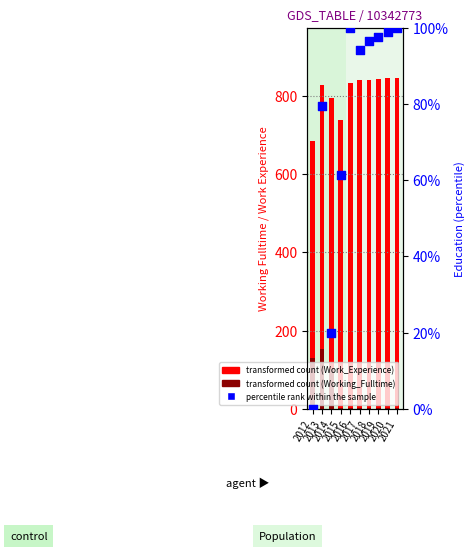

Which series has the largest Y range (max minus min)?

Work_Experience